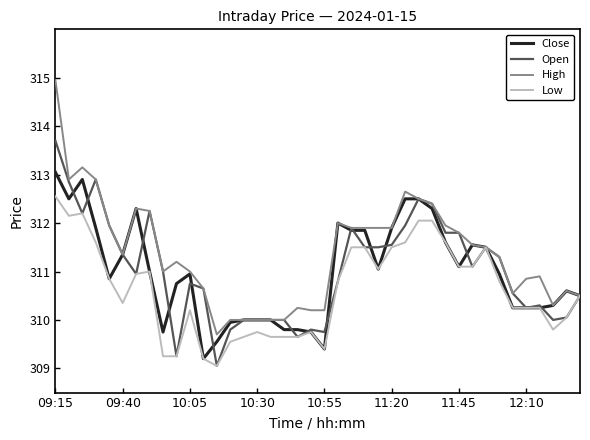

What is the smallest value displayed?

309.1